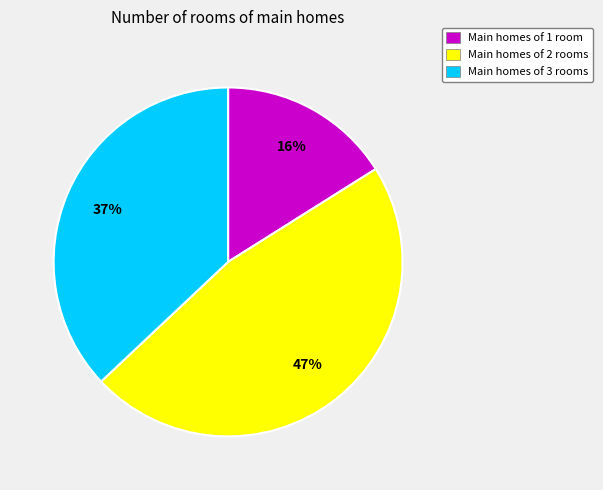

To the nearest percent, what portion does Main homes of 1 room represent?

16%